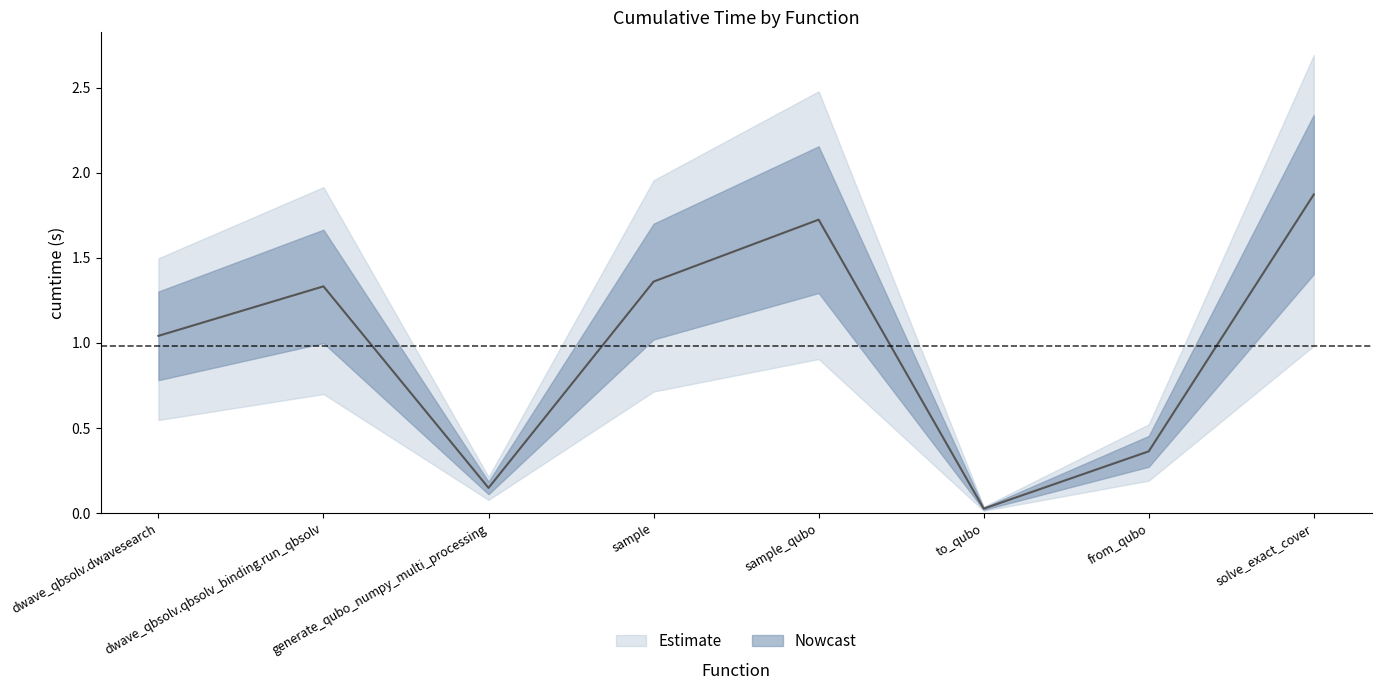

Reading left to right, list all the values displayed in this chart.

1.0	1.3	0.1	1.4	1.7	0.0	0.4	1.9